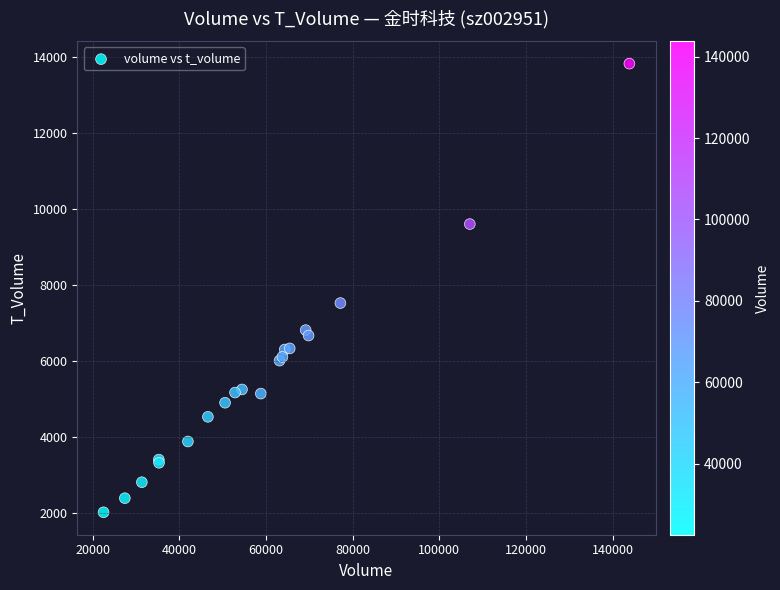

What Y value in the scatter plot is closest to 7924?

7527